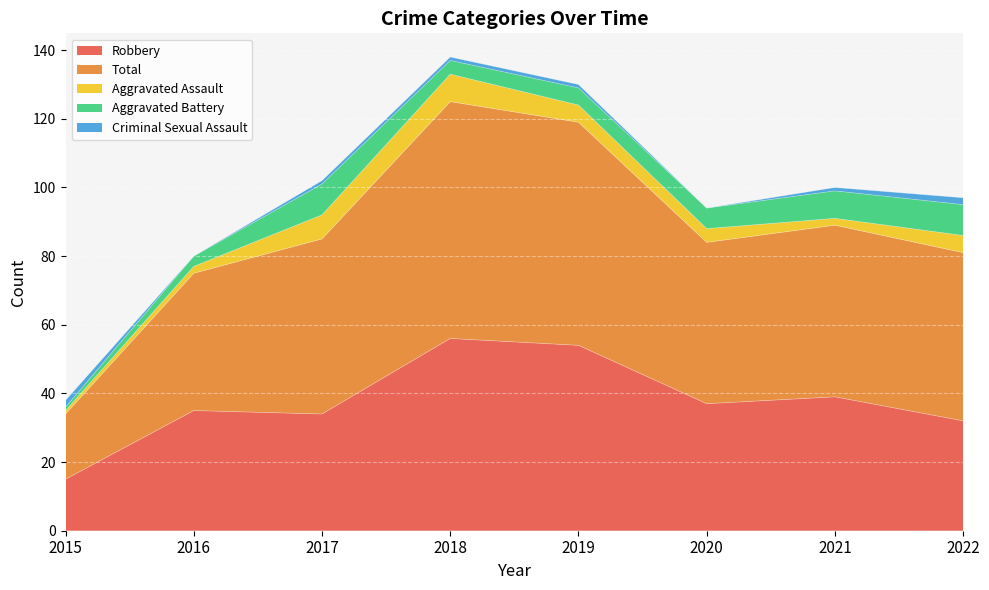

At which category is the sum across all series the highest?

2018